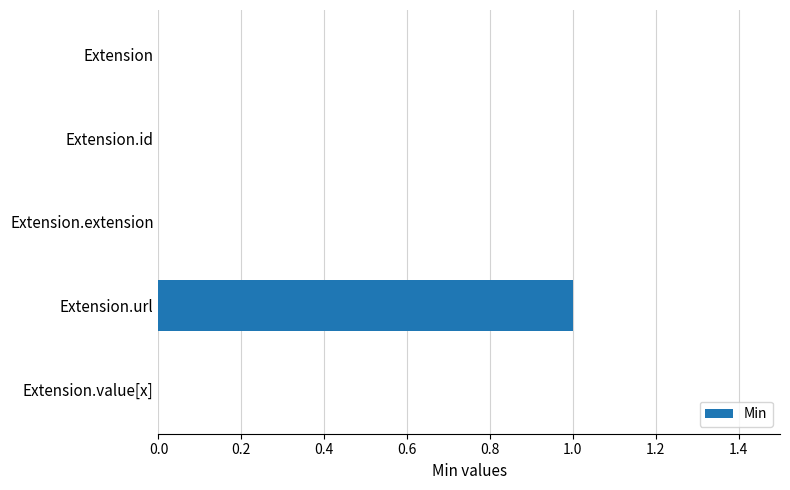

How many values are between 0 and 1?

5